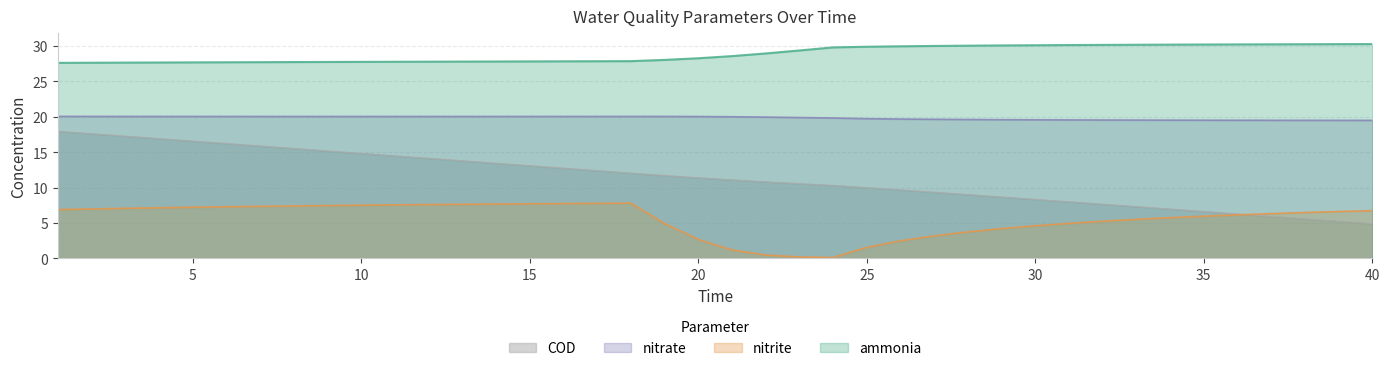

What value does the ammonia series have at 23?

29.4